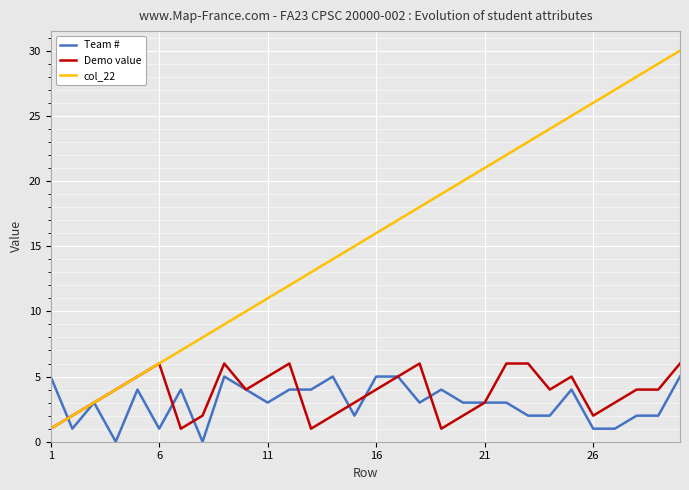

Which series has the largest range (max minus min)?

col_22